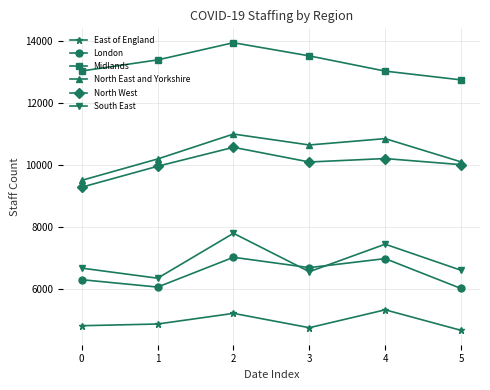

Which series has the largest total across all categories?

Midlands